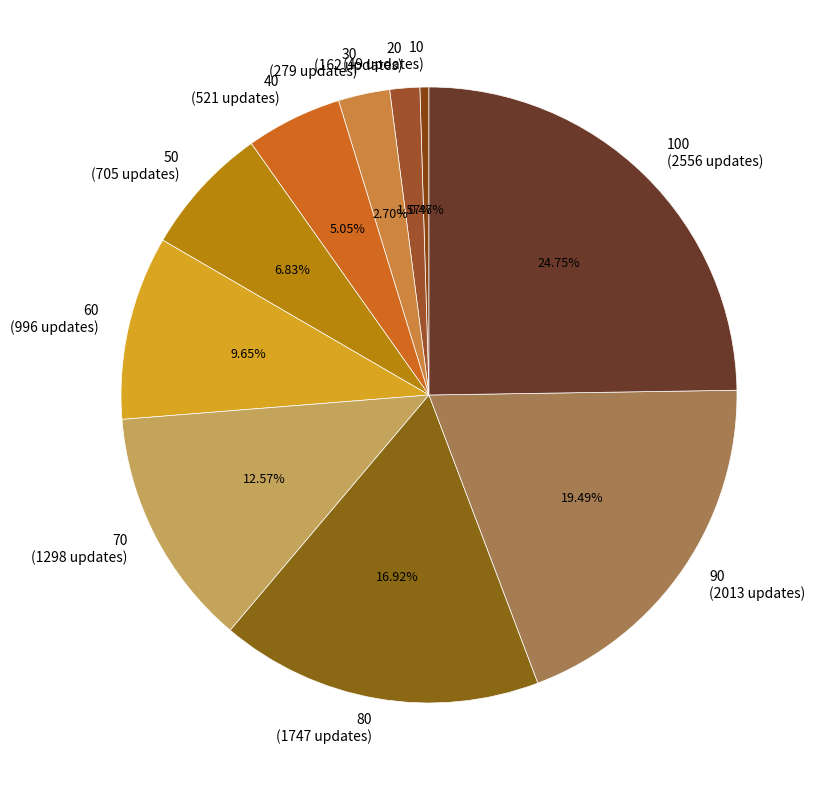

How many segments does this pie chart have?

10